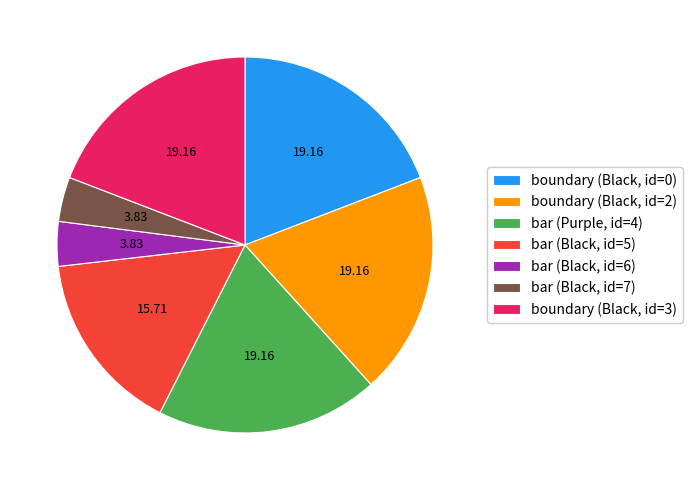

How many slices are in this pie chart?

7